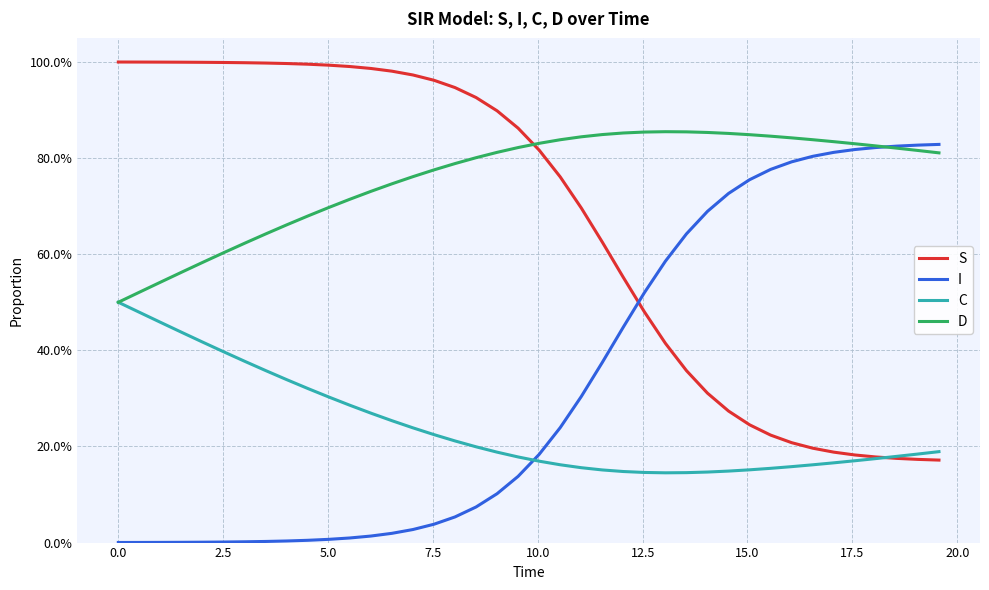

At how many categories does at least one series exceed 0?

40